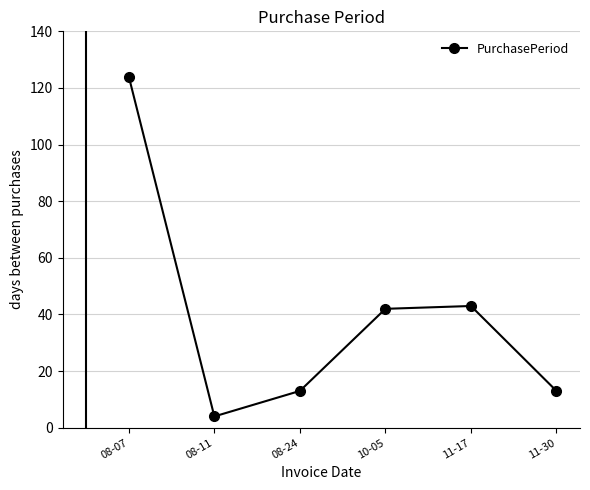

How many lines are shown in the chart?

1